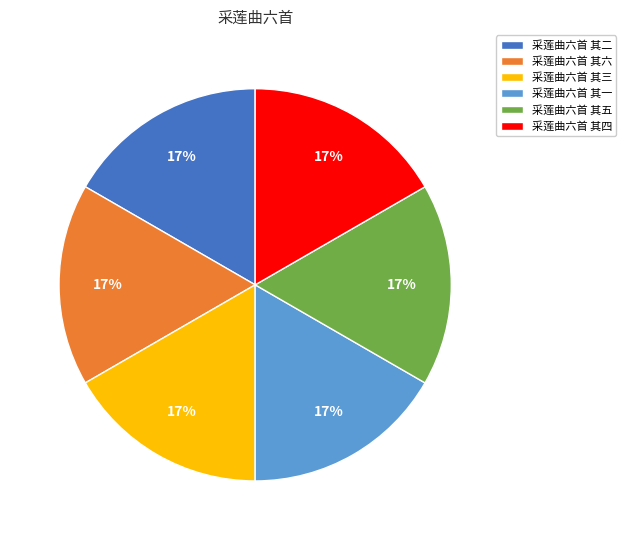

To the nearest percent, what is the average slice percentage?

17%